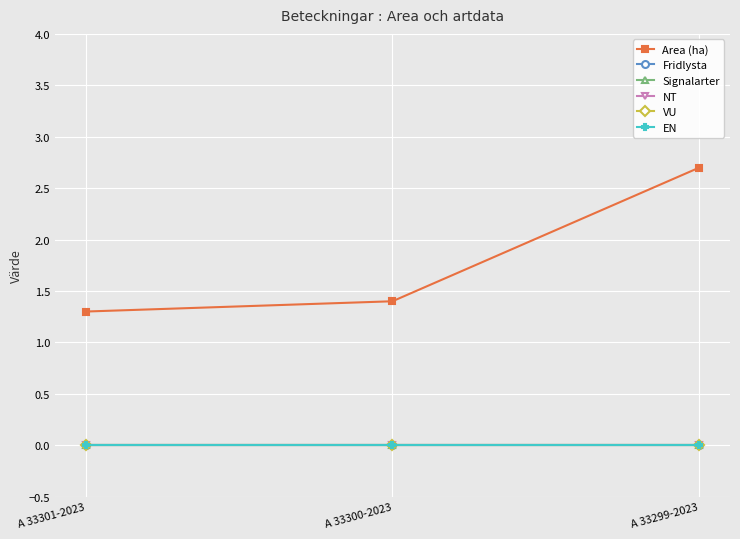

What is the difference between the highest and lowest values at A 33300-2023?

1.4